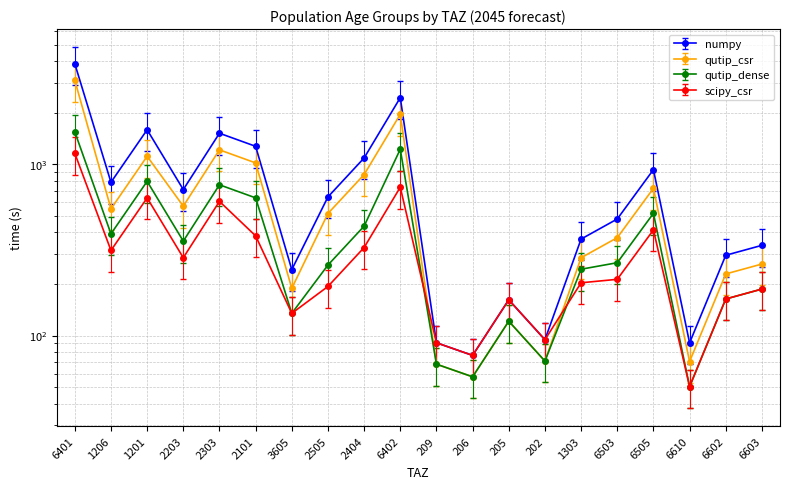

Which has a higher value, 1303 or 2404?

2404